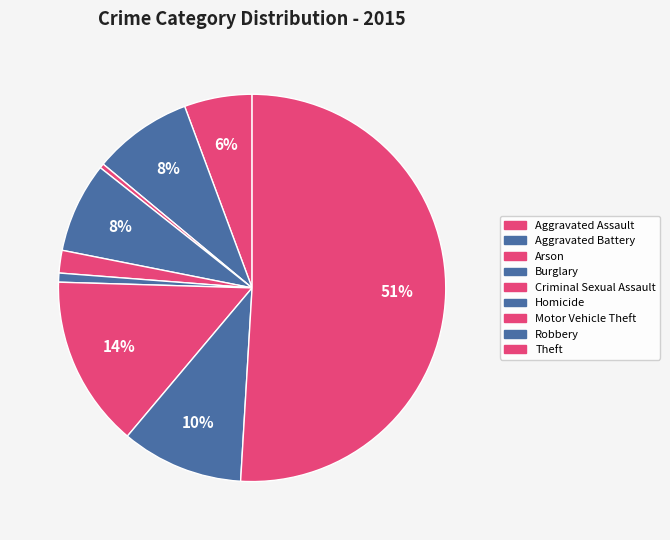

How many segments does this pie chart have?

9